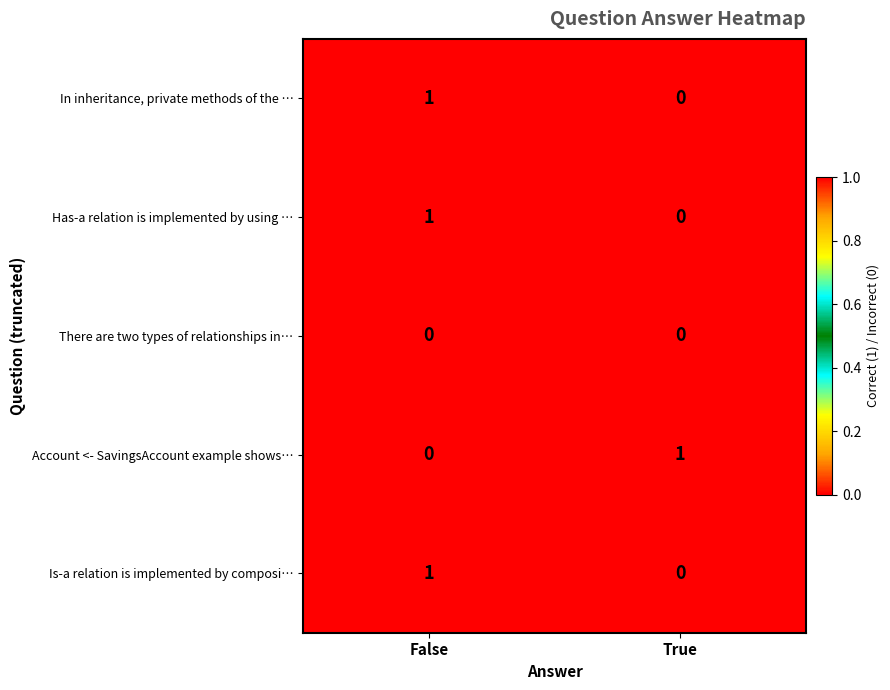

Is the value of Is-a relation is implemented by composi… at True greater than the value of Has-a relation is implemented by using … at False?

No